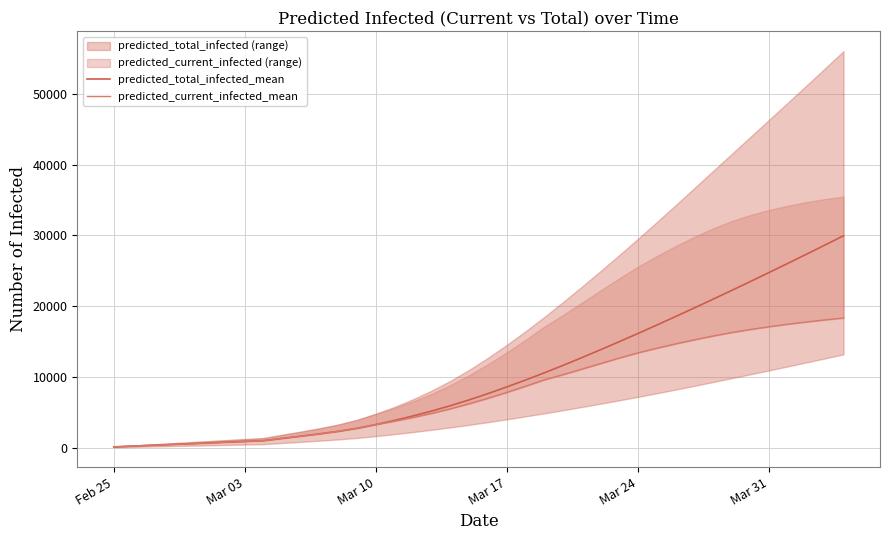

What is the highest value of the predicted_total_infected_mean series?

29935